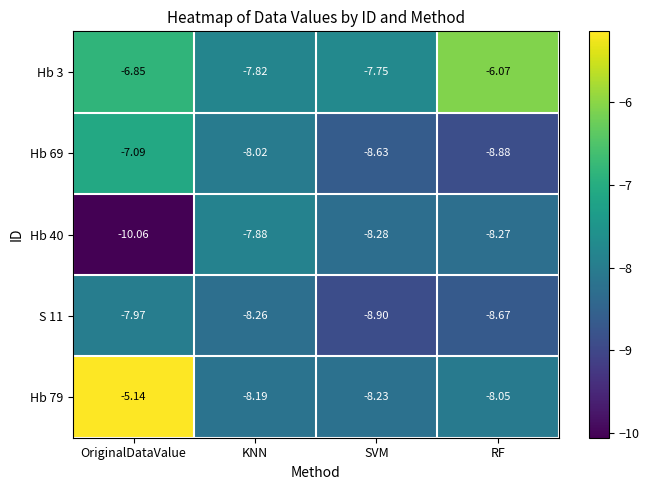

At which label does Hb 69 reach its peak?

OriginalDataValue